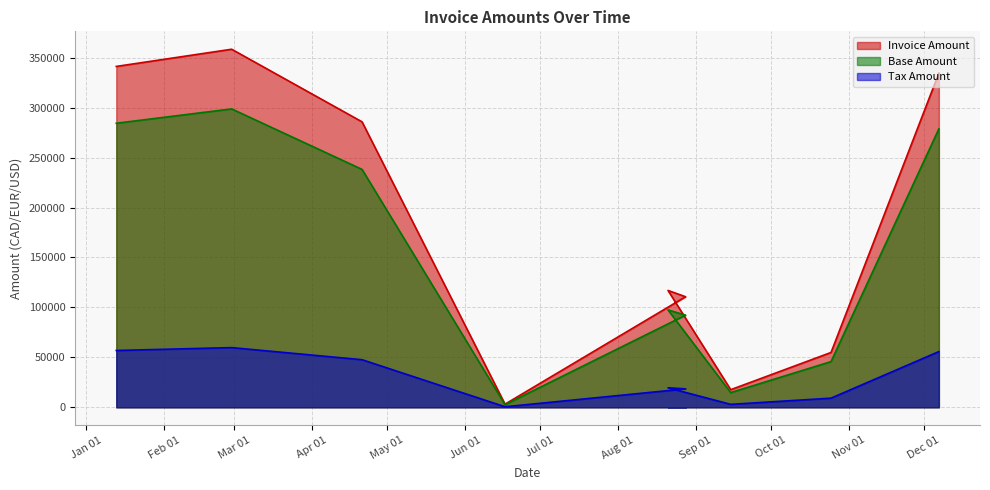

True or false: Base Amount and Invoice Amount intersect in this chart.

False